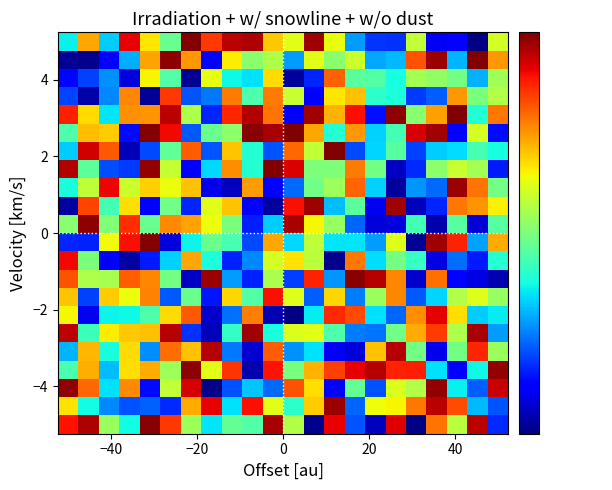

Count the number of categories in the chart.

22